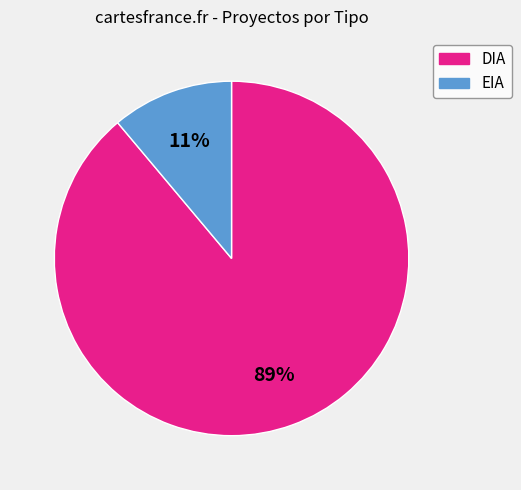

Is DIA the majority of the pie?

Yes